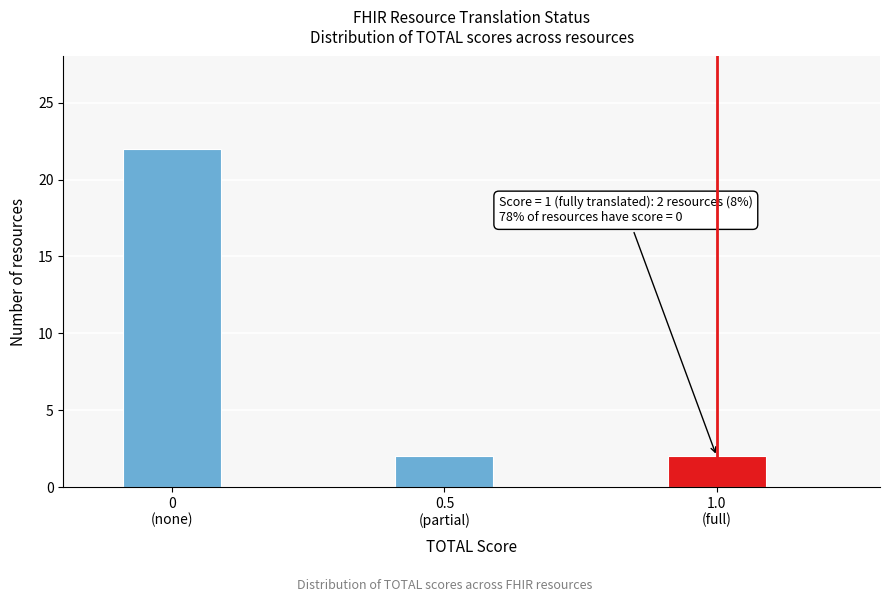

Reading left to right, what are all the values shown in this chart?

22	2	2